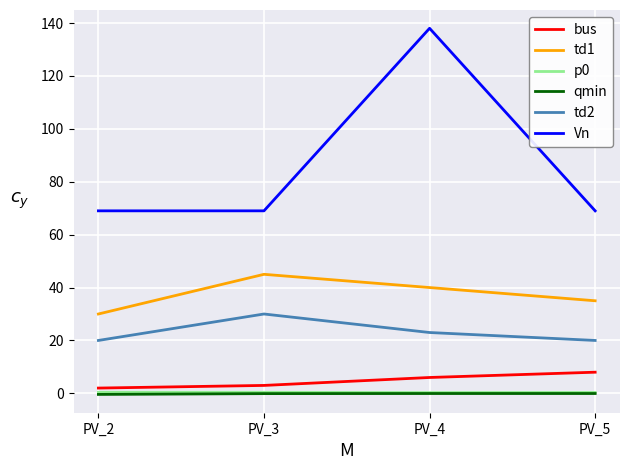

What is the difference between the highest and lowest values at PV_2?

69.4